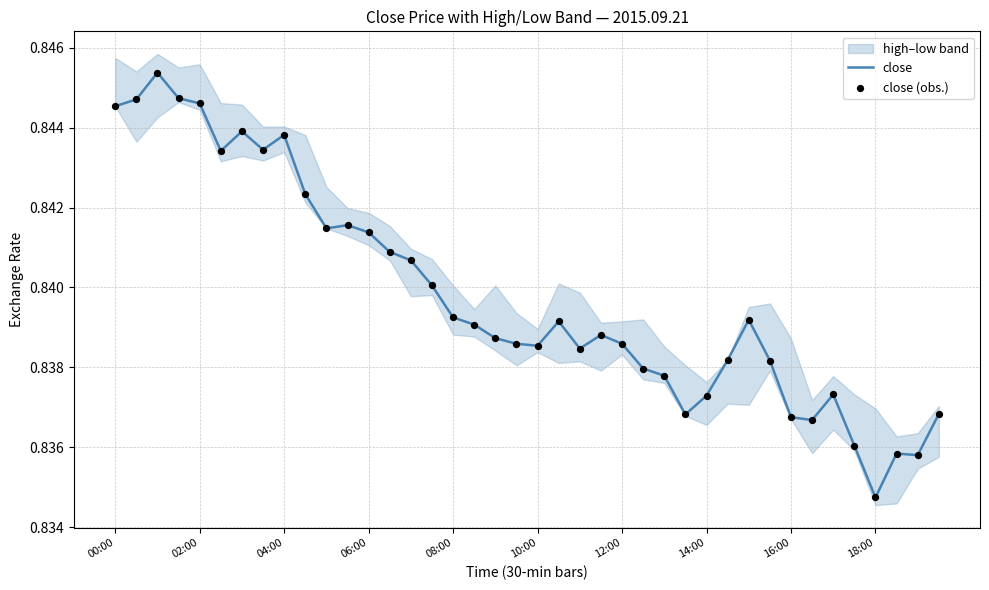

At how many categories does at least one series exceed 0?

40